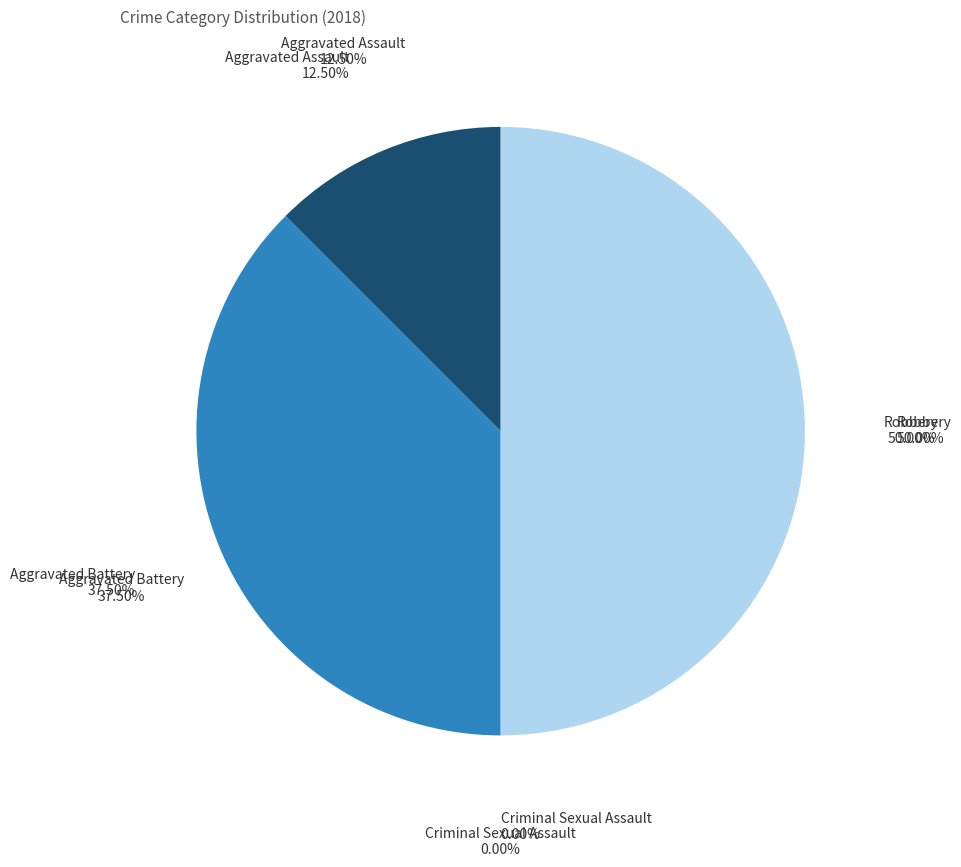

The Aggravated Battery slice represents 30% of the pie. True or false?

False